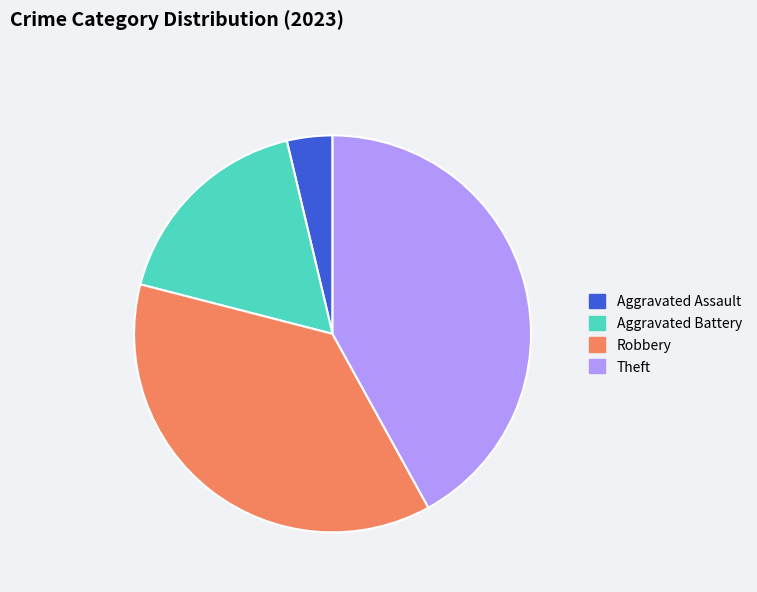

Rank the categories by value from lowest to highest.

Aggravated Assault, Aggravated Battery, Robbery, Theft